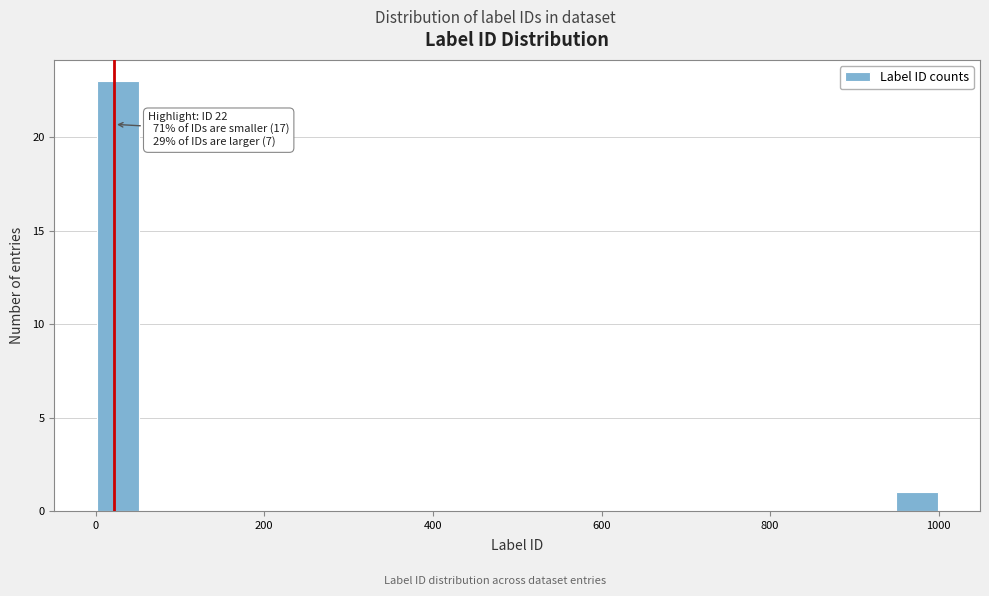

Around what value on the x-axis is the tallest bar? Give the approximate position of its centre, as read against the axis.

20